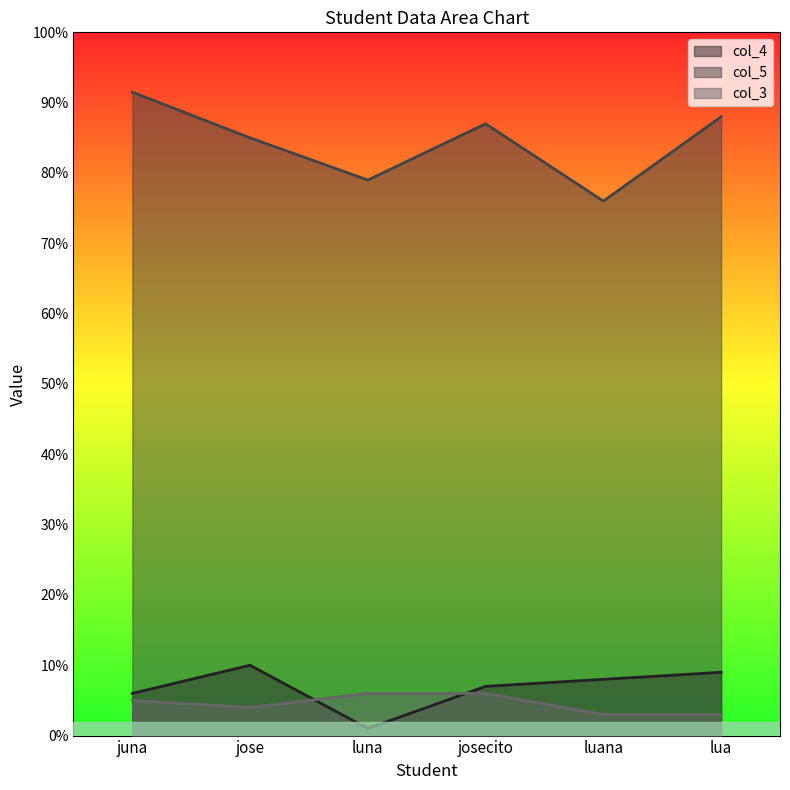

What is the average value of the col_3 series?

4.5